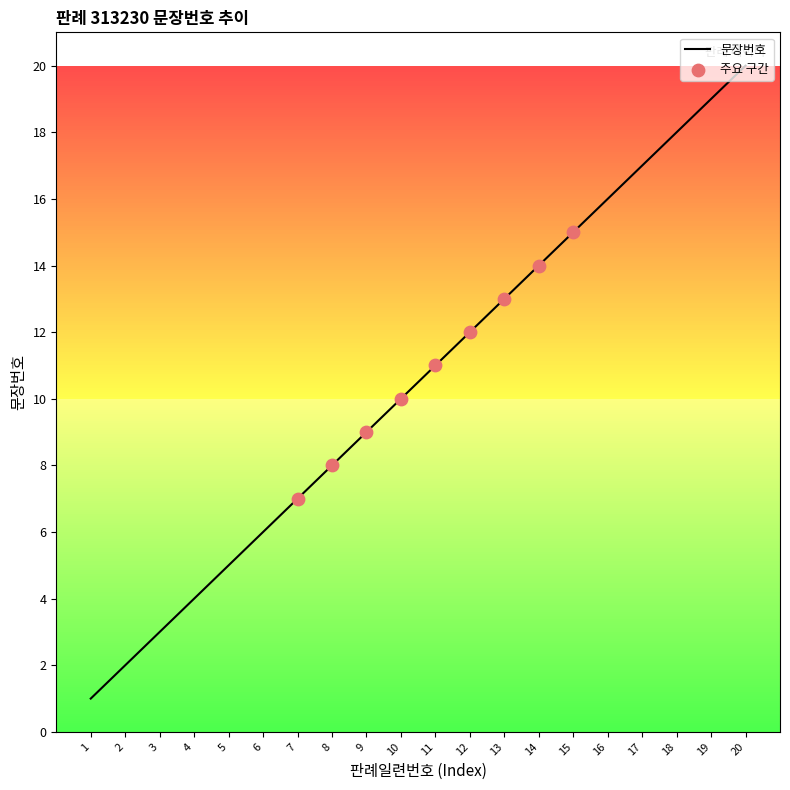

What is the ratio of the value at 19 to the value at 6?

3.2